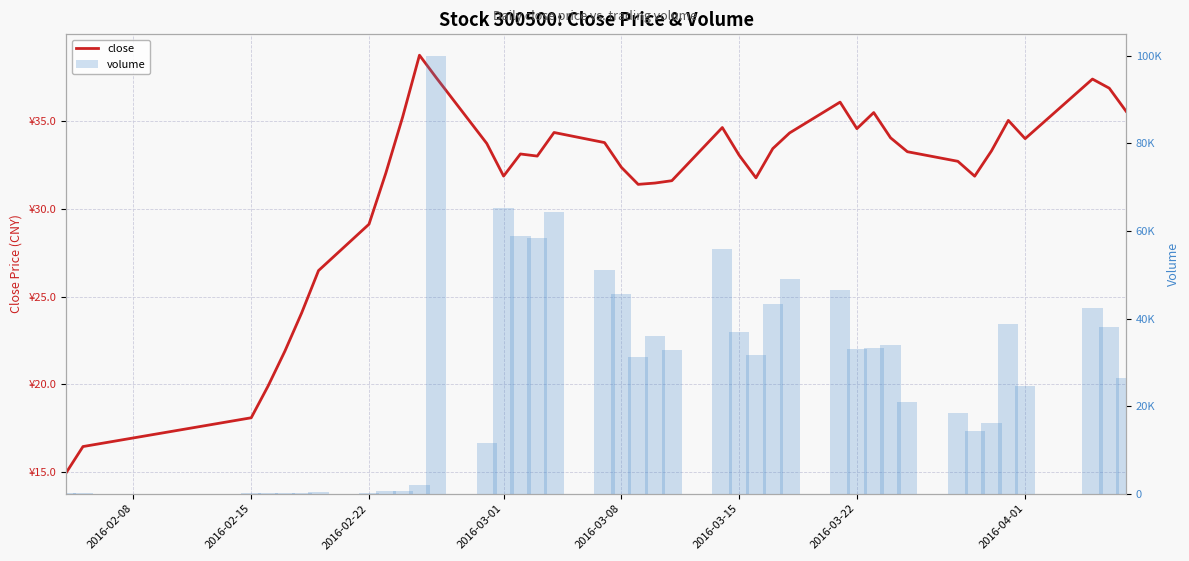

List the series in order of their peak value, lowest first.

close, volume